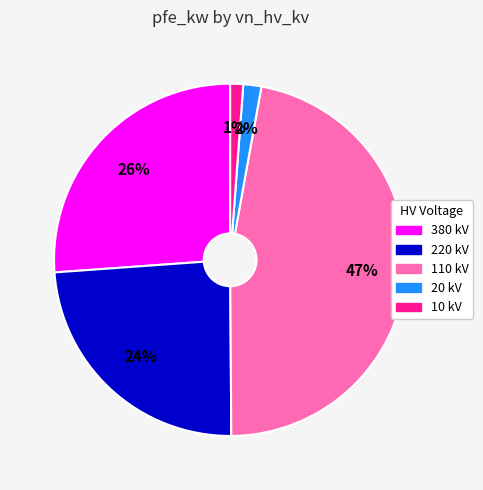

Is there a majority slice in this chart?

No